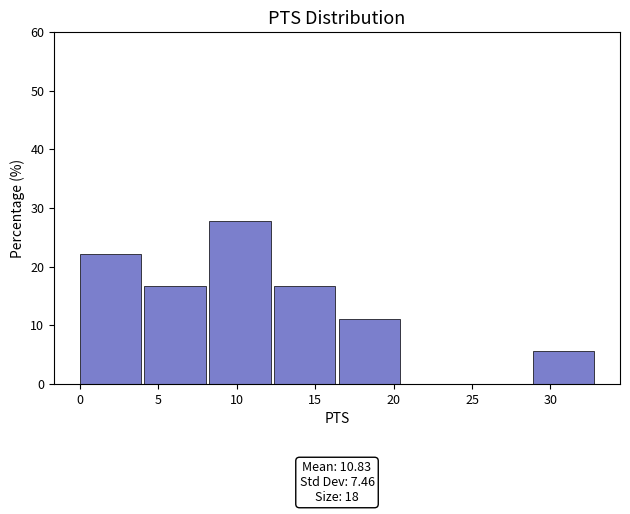

Over which range of the x-axis is the bar tallest?

8.5 to 12.5